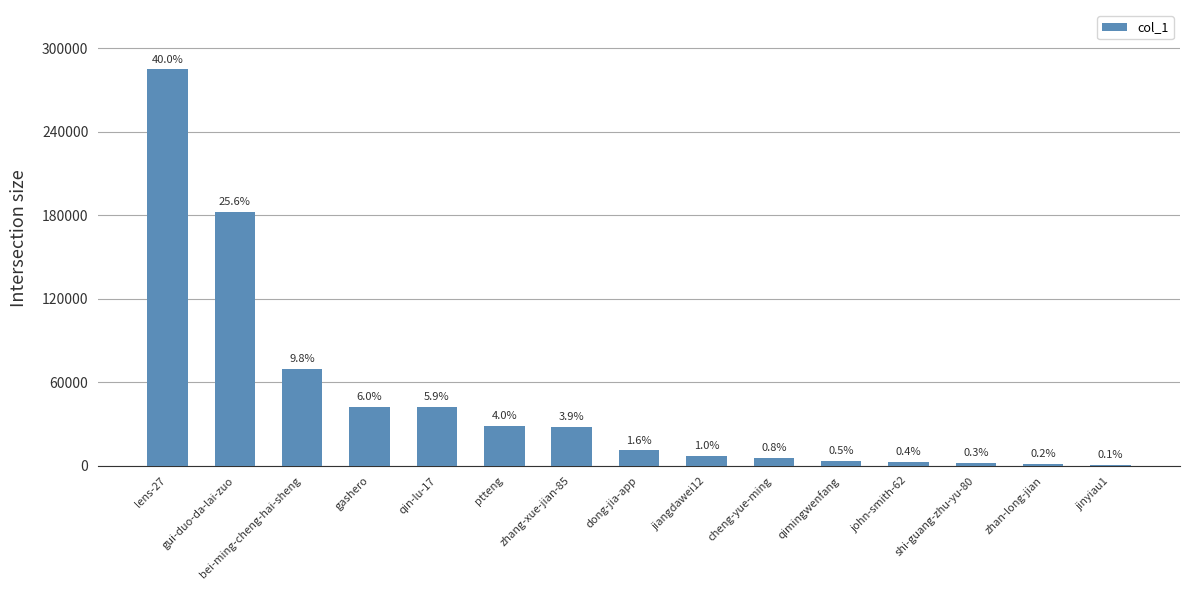

Read the value at zhan-long-jian, to the nearest 100.

1100